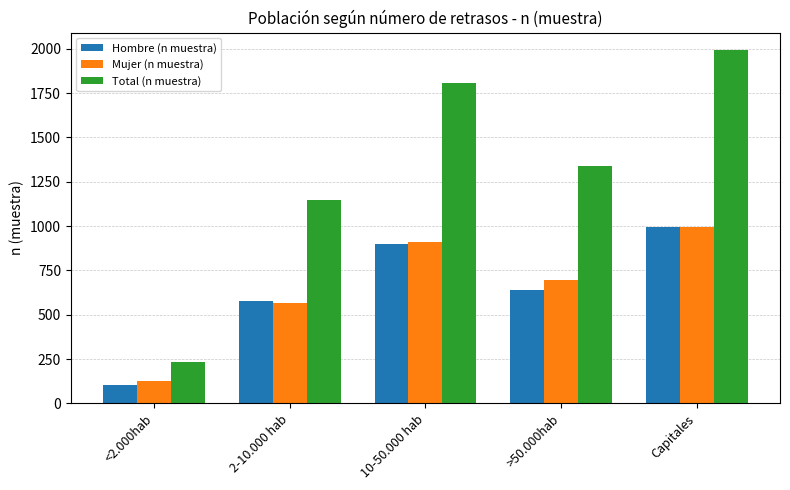

What position from the right is 2-10.000 hab?

4